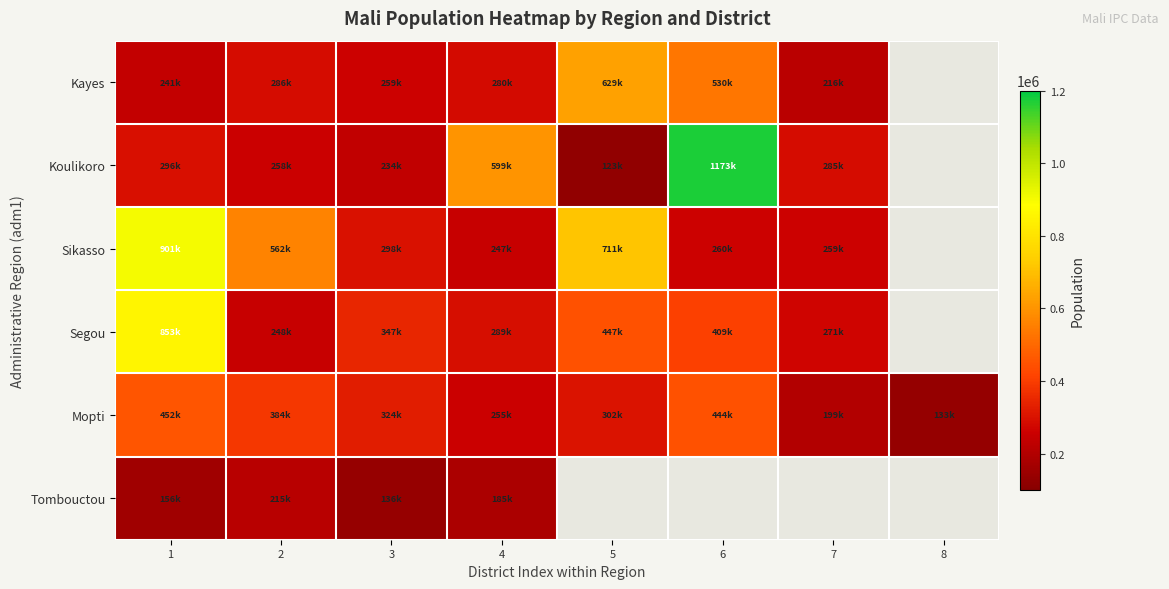

Rank the series at 4 from highest to lowest value.

Koulikoro, Segou, Kayes, Mopti, Sikasso, Tombouctou